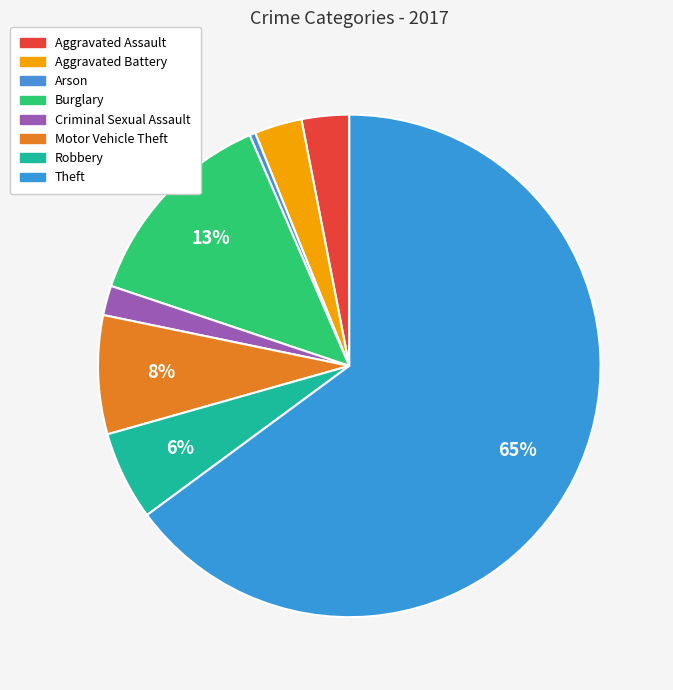

Which category has the biggest portion of the pie?

Theft